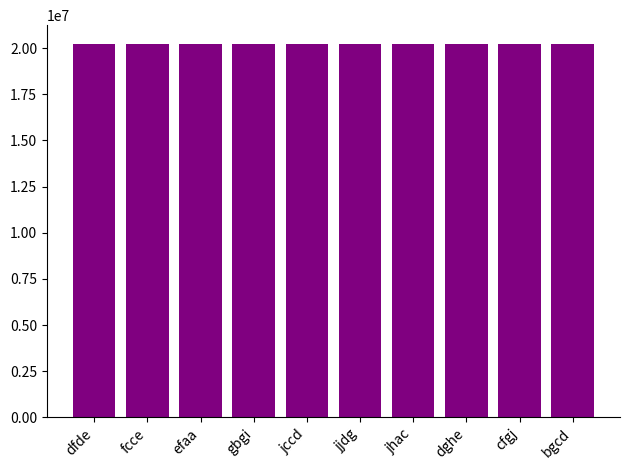

What is the approximate value at efaa, to the nearest 100?

20225700